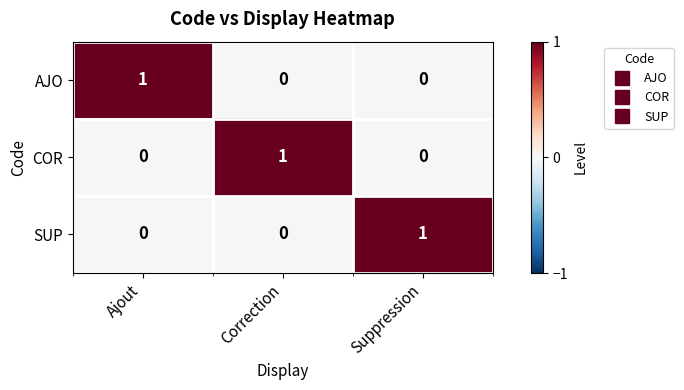

What is the total value across all series at Suppression?

1